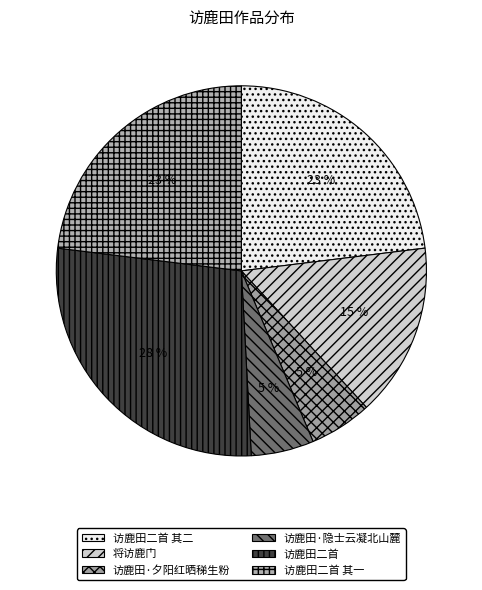

The 将访鹿门 slice represents 4% of the pie. True or false?

False